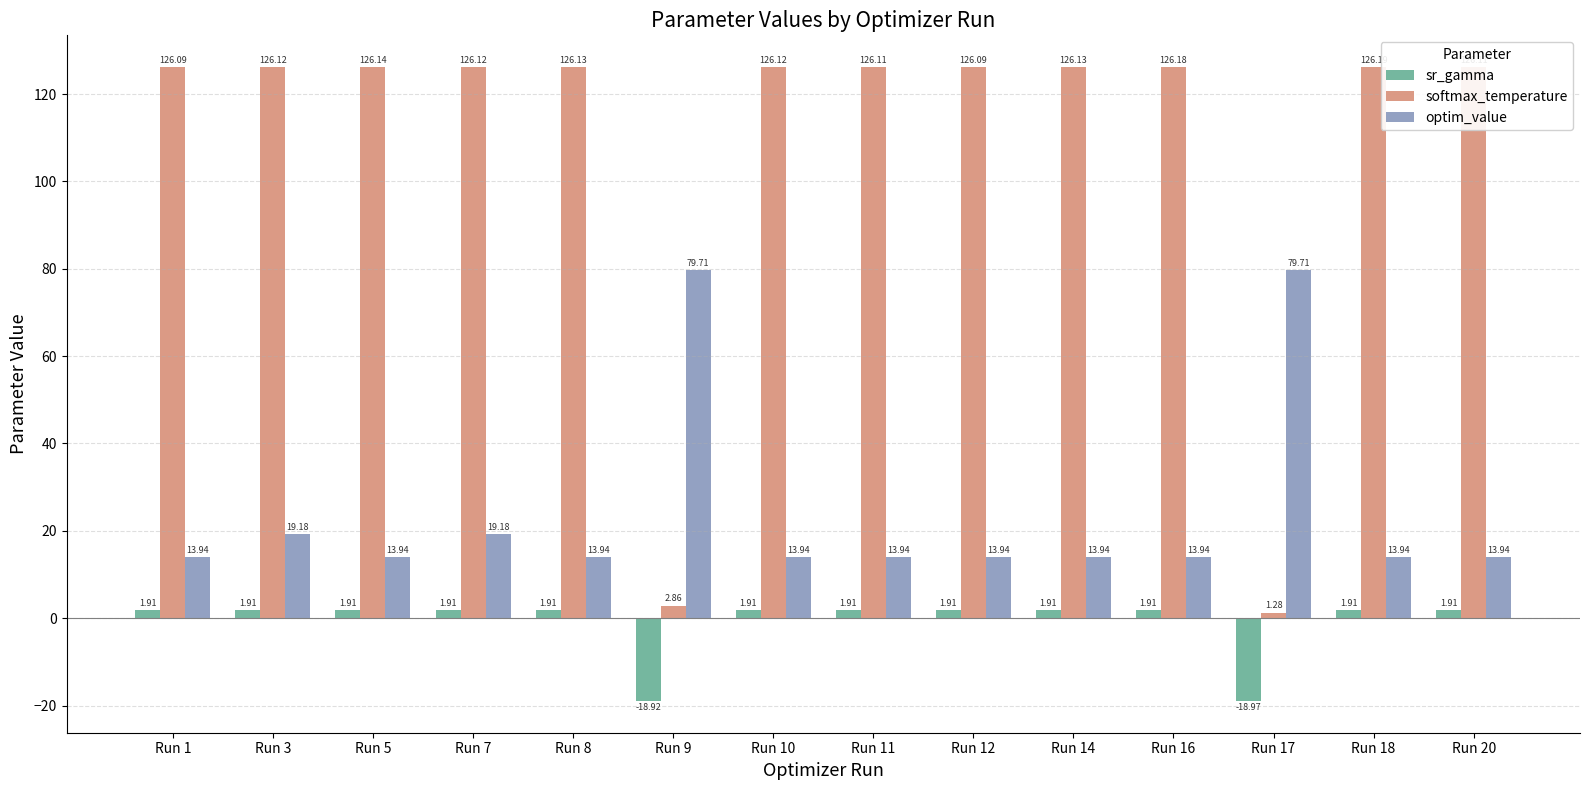

What are all the series names shown in the legend?

sr_gamma, softmax_temperature, optim_value